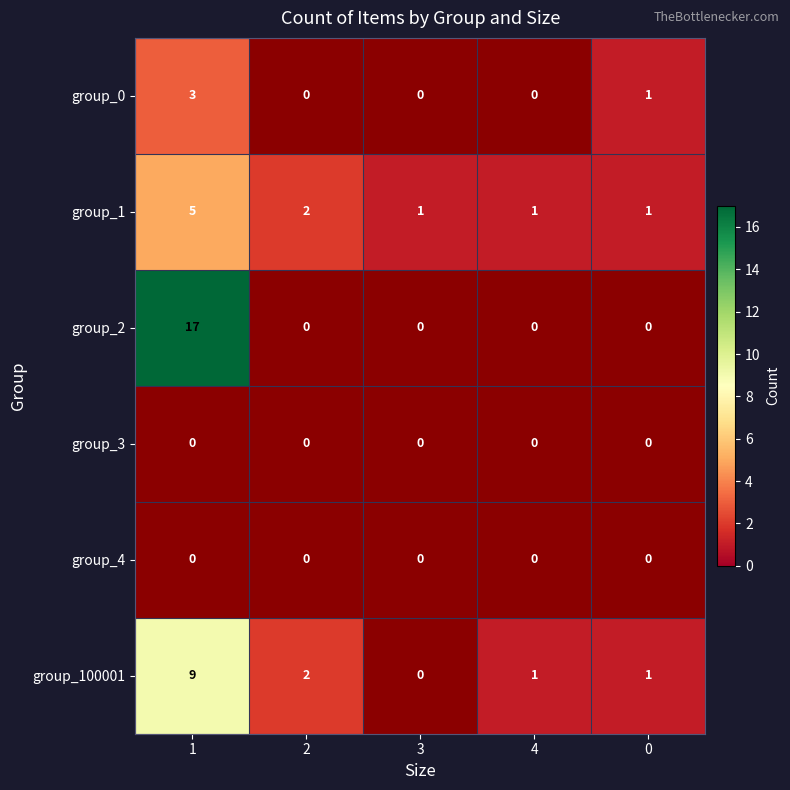

Is it true that group_1 equals 5 at 1?

True